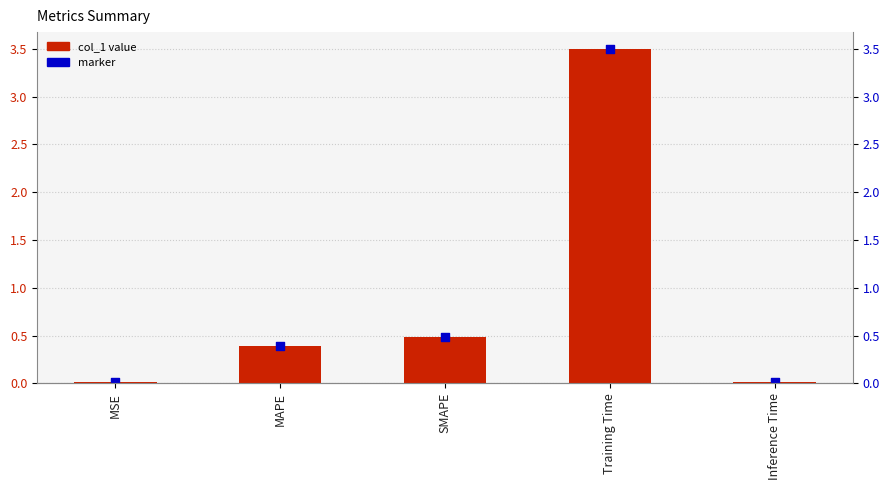

Which series has the largest total across all categories?

col_1 value